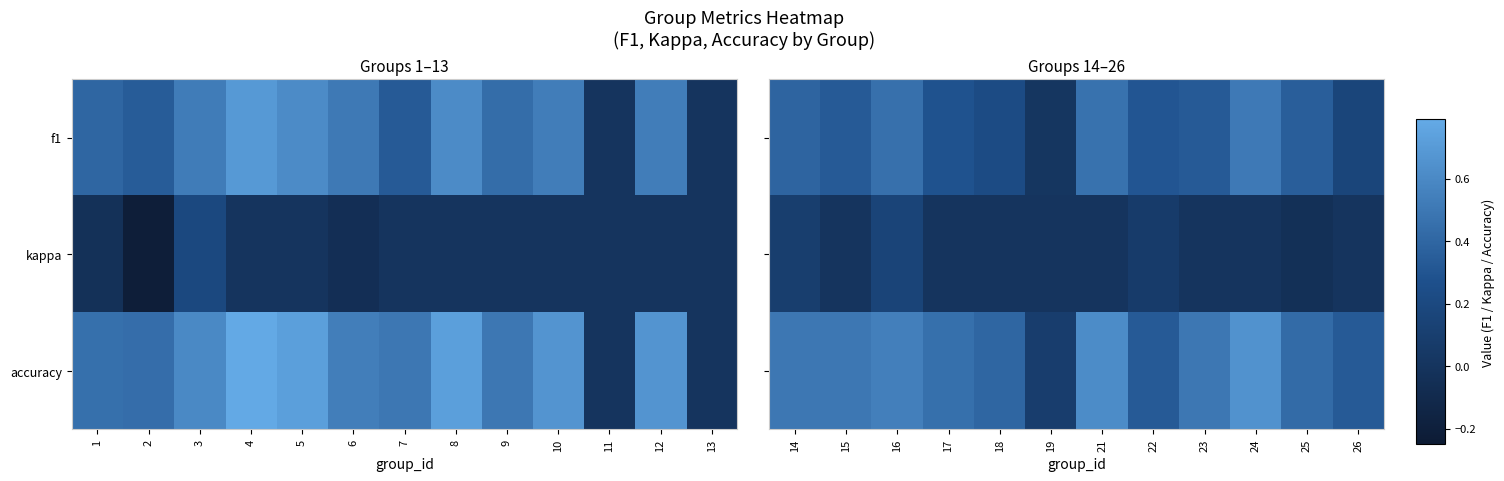

The f1 series shows 0.5 at 16. True or false?

True